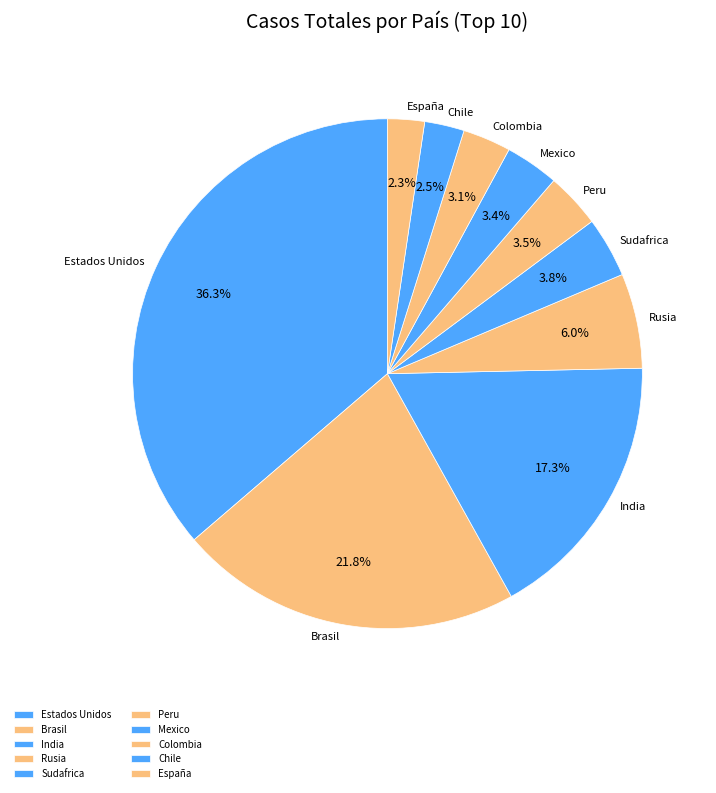

To the nearest percent, what is the difference between the largest and smallest slice percentages?

34%